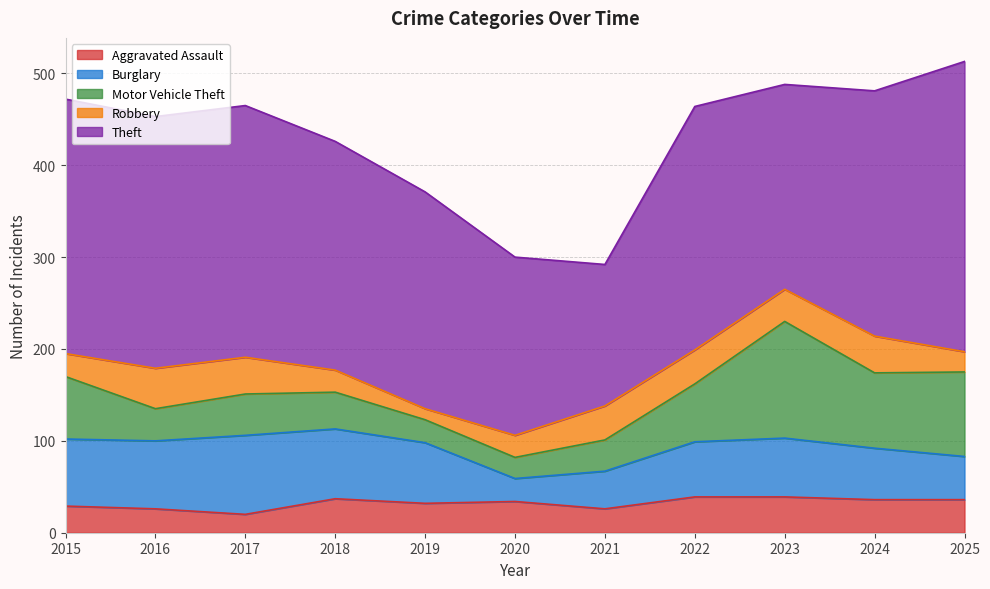

What is the greatest value displayed?

316